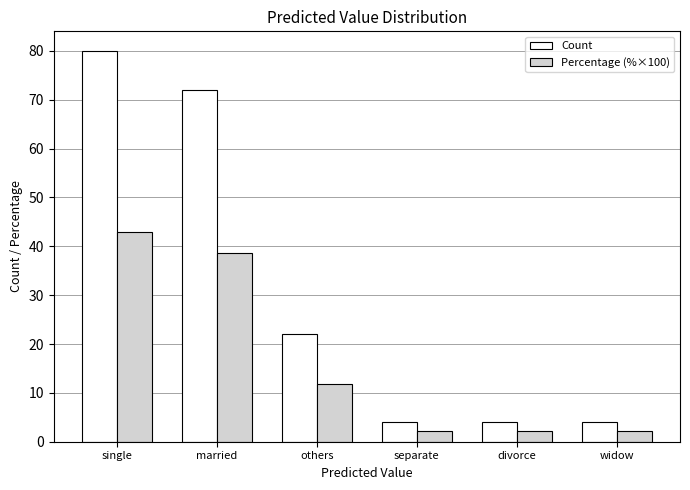

The Percentage (%×100) series shows 18.7 at others. True or false?

False